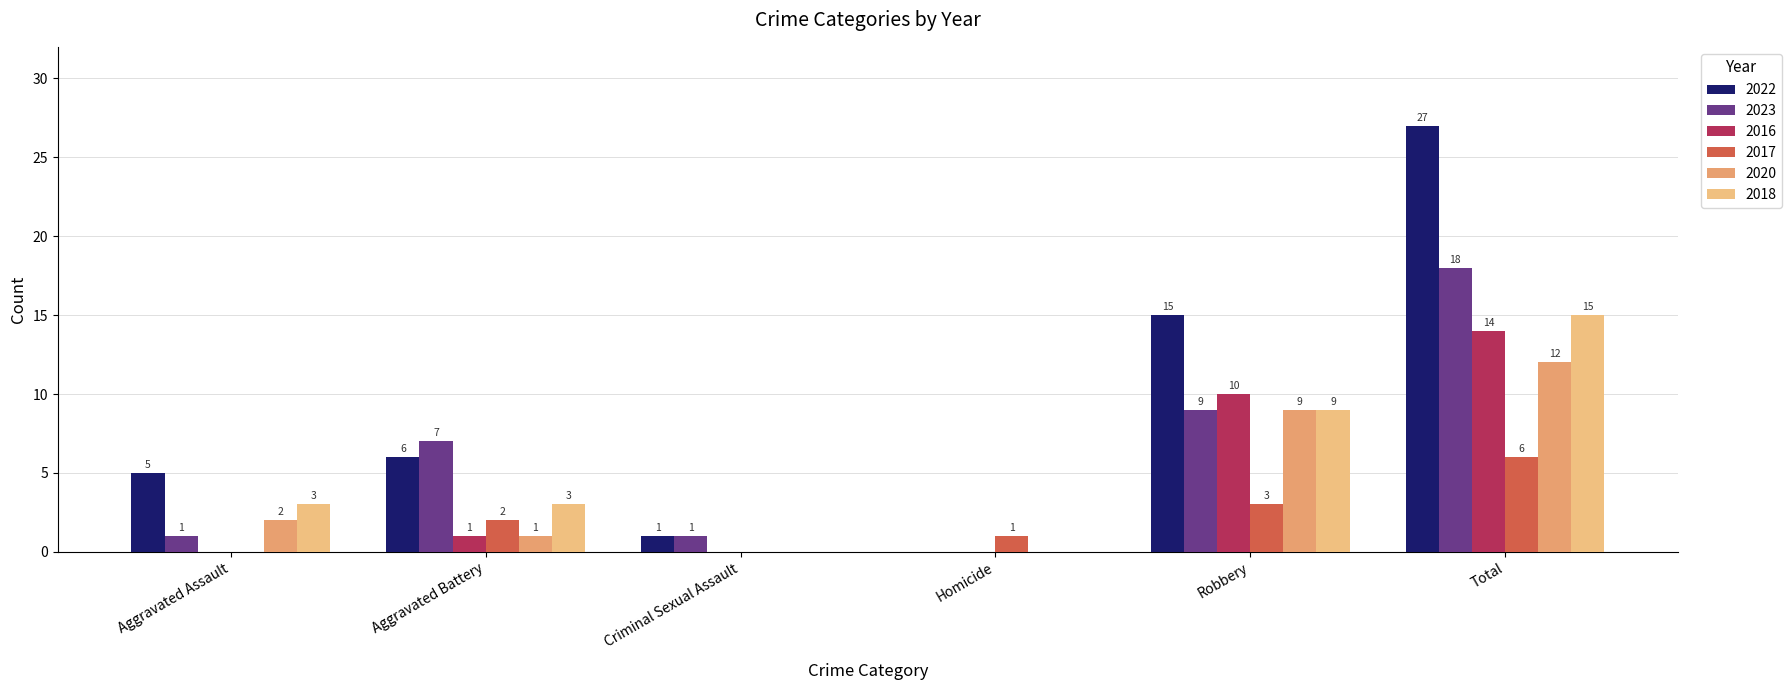

What is the difference between the second highest and minimum values in the 2016 series?

10